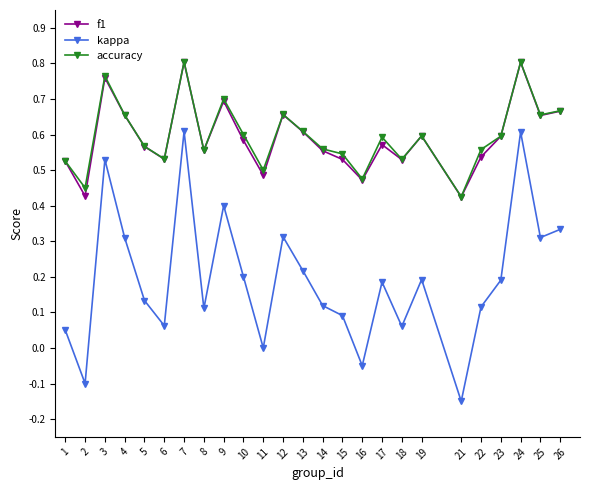

What is the total value across all series at 25?

1.6